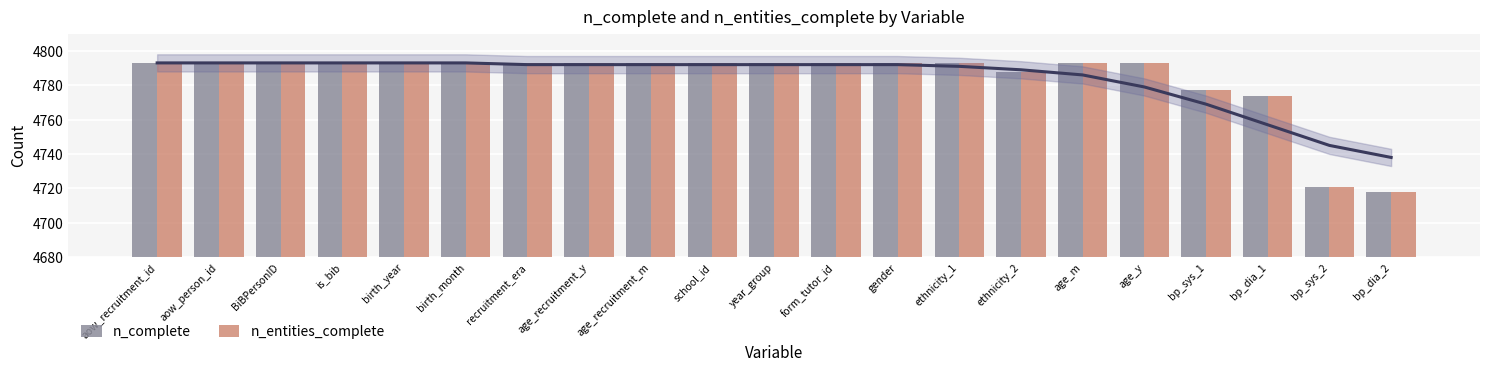

Which series has the widest spread of values?

n_complete